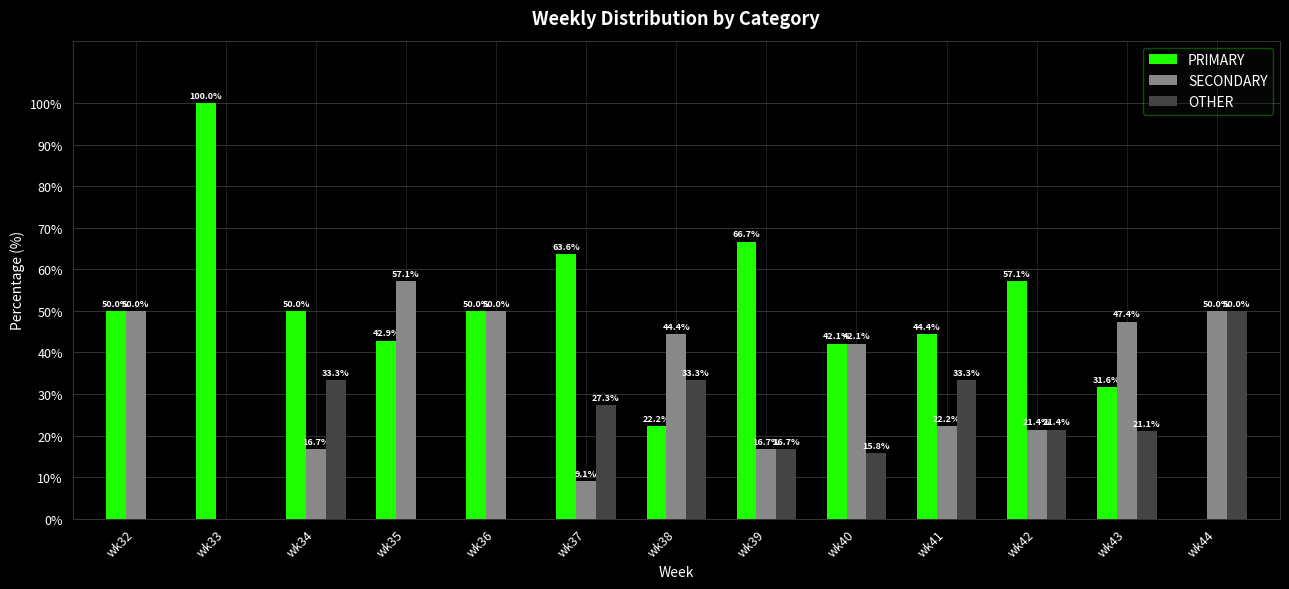

Reading right to left, extract all data points from this chart.

PRIMARY: wk44=0.0	wk43=31.6	wk42=57.1	wk41=44.4	wk40=42.1	wk39=66.7	wk38=22.2	wk37=63.6	wk36=50.0	wk35=42.9	wk34=50.0	wk33=100.0	wk32=50.0
SECONDARY: wk44=50.0	wk43=47.4	wk42=21.4	wk41=22.2	wk40=42.1	wk39=16.7	wk38=44.4	wk37=9.1	wk36=50.0	wk35=57.1	wk34=16.7	wk33=0.0	wk32=50.0
OTHER: wk44=50.0	wk43=21.1	wk42=21.4	wk41=33.3	wk40=15.8	wk39=16.7	wk38=33.3	wk37=27.3	wk36=0.0	wk35=0.0	wk34=33.3	wk33=0.0	wk32=0.0